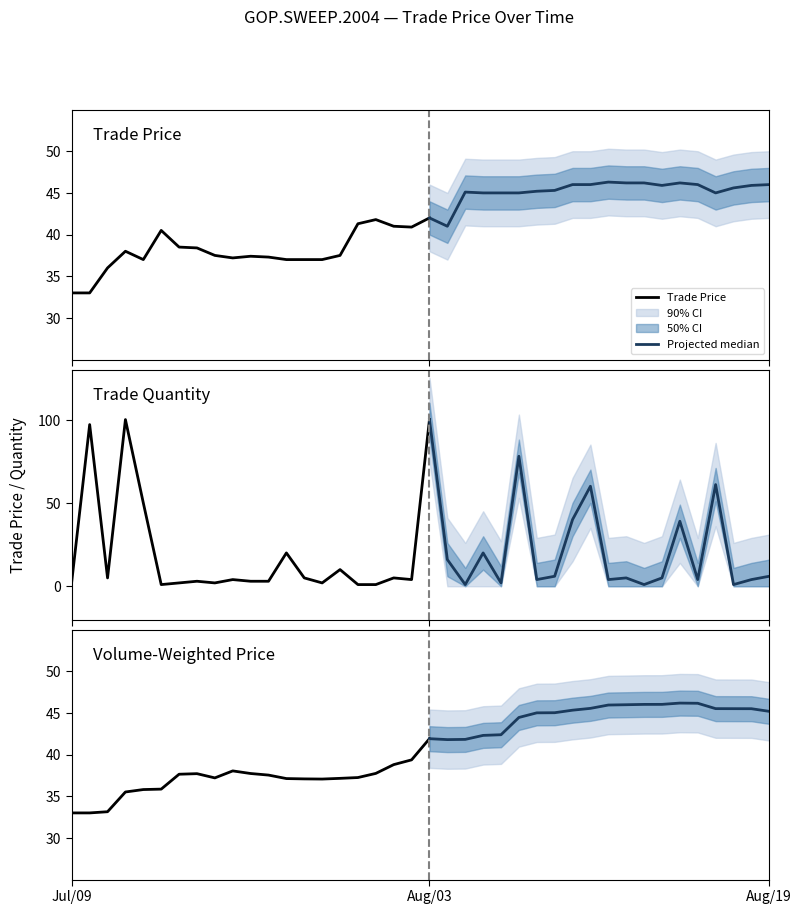

How many interior local peaks does the price_lower series have?

8